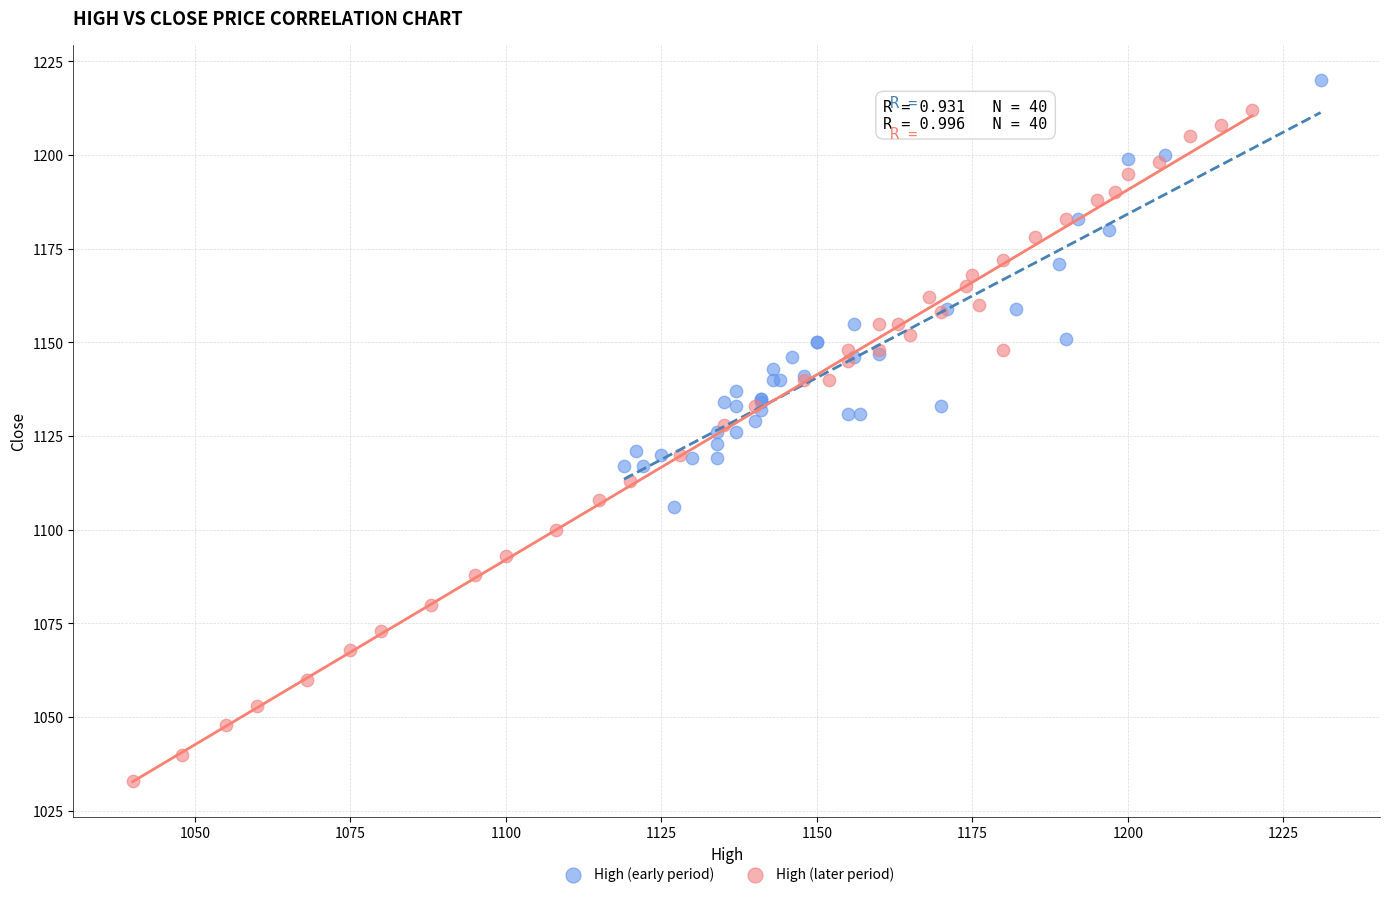

What are all the series names shown in the legend?

High (early period), High (later period)